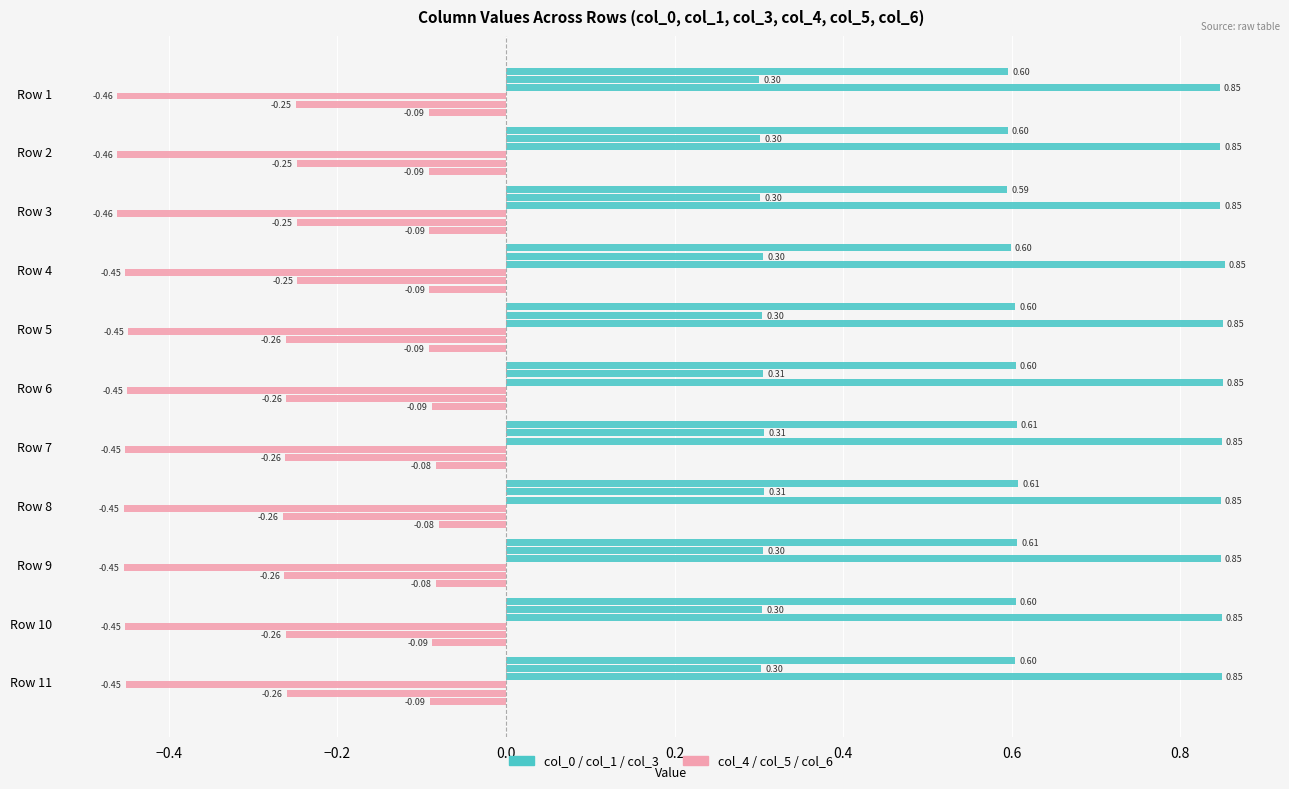

What is the sum of the col_4 values at Row 6 and Row 9?

-0.9